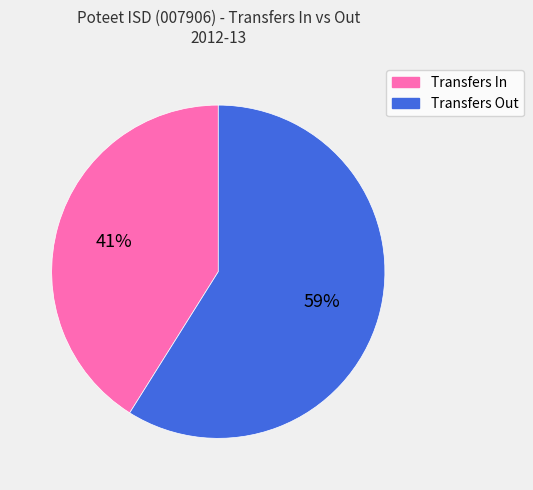

Which has a higher value, Transfers In or Transfers Out?

Transfers Out